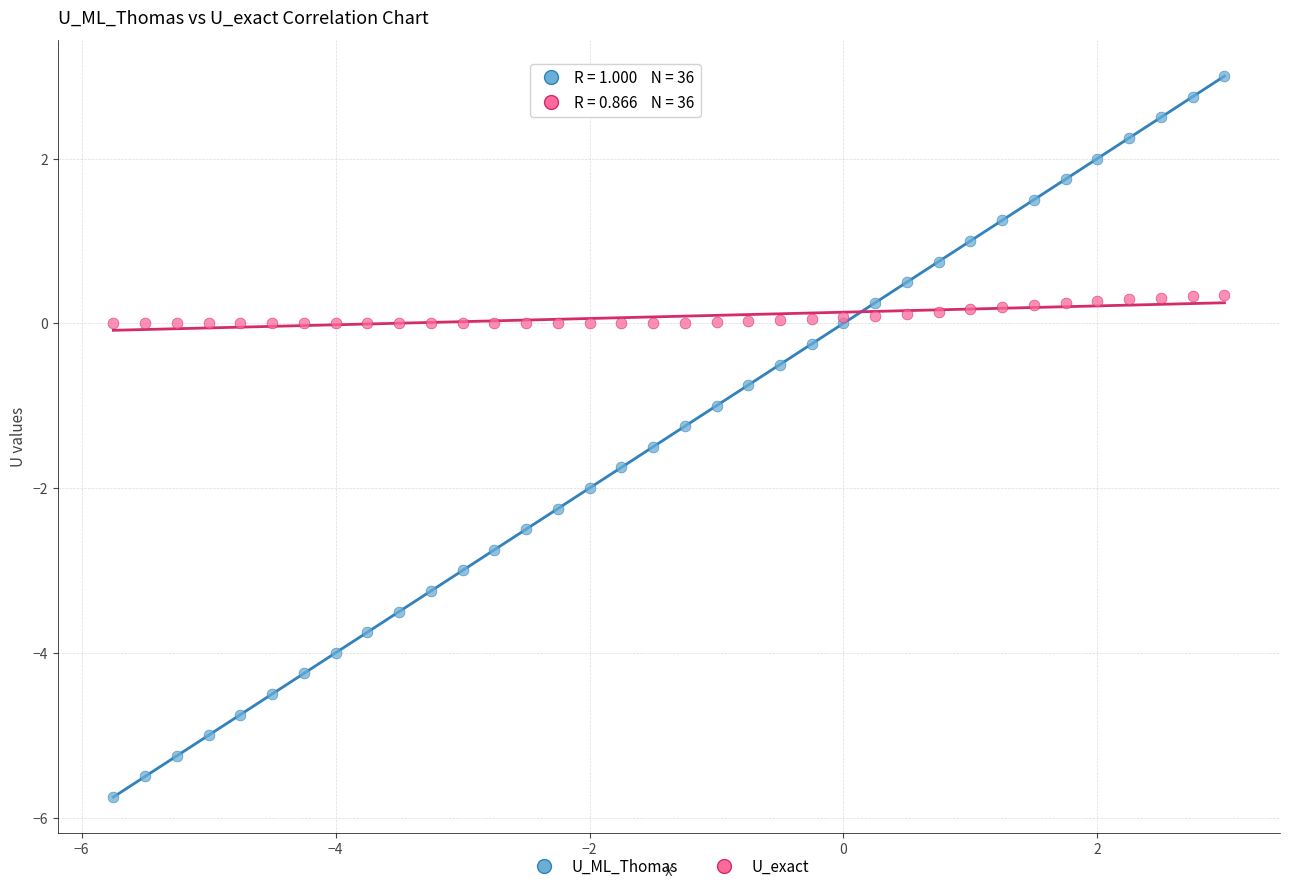

Which series has the widest spread of Y values?

U_ML_Thomas